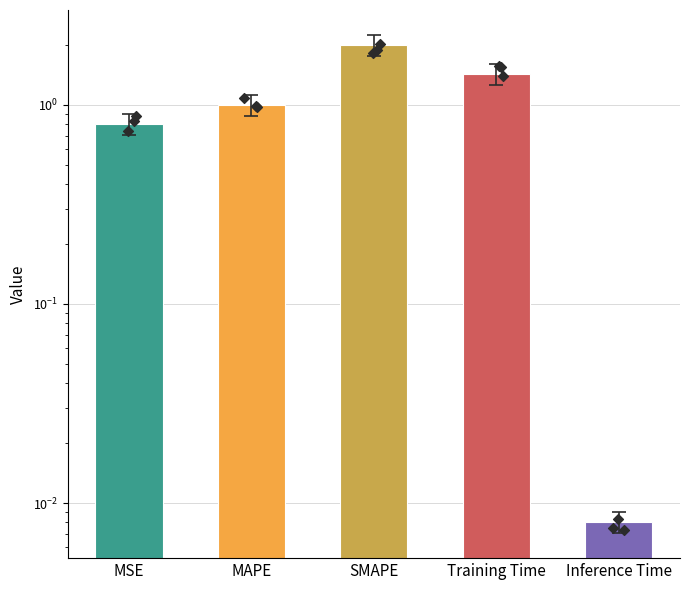

What is the change in value from MSE to Inference Time?

-0.8